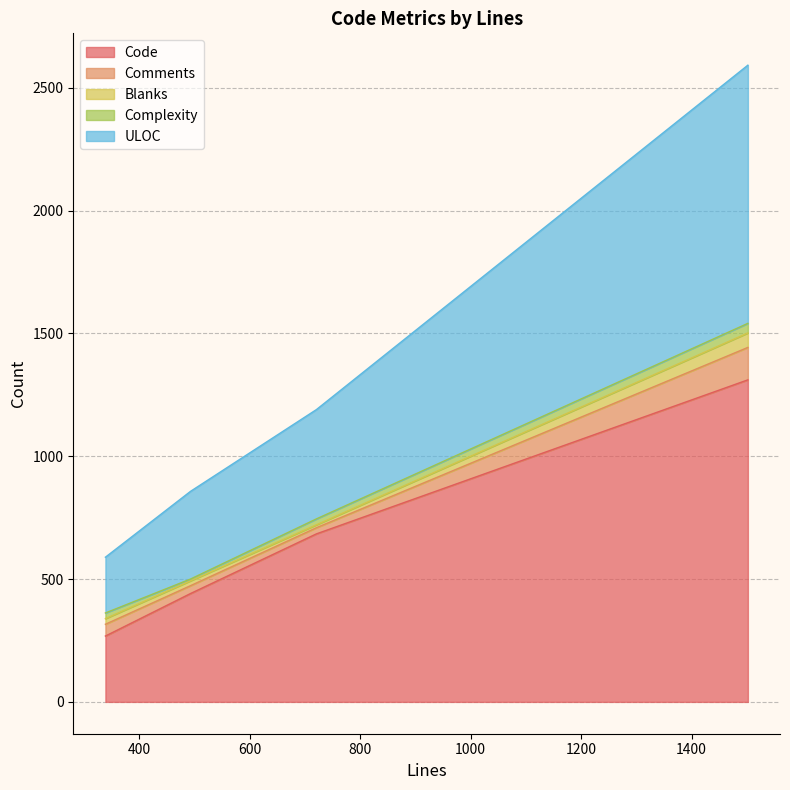

Where does the Comments series first go above 48?

1502